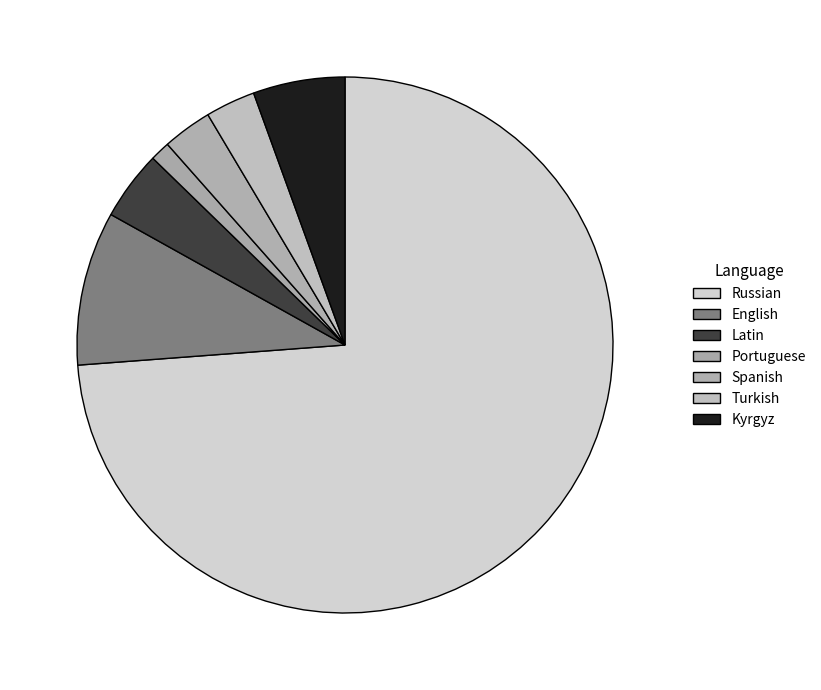

What is the total percentage of Portuguese and English?

9.5%